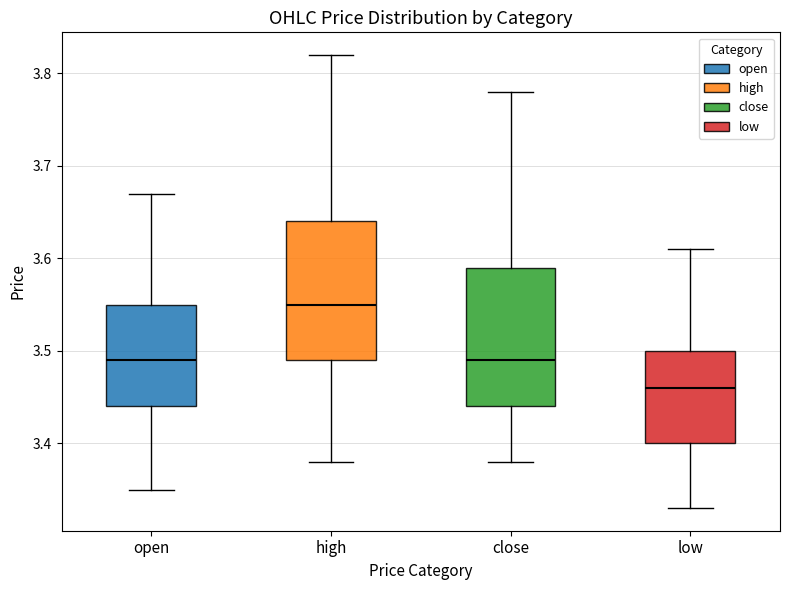

Reading left to right, transcribe this box plot: for each box, give where its median line is, the range the box spans, and where its two whiskers end, as read against the y-axis. The values are not printed on the chart, so give them approximately, as read against the axis.

open: median 3.49, box 3.44 to 3.55, whiskers 3.35 to 3.67
high: median 3.55, box 3.49 to 3.64, whiskers 3.38 to 3.82
close: median 3.49, box 3.44 to 3.59, whiskers 3.38 to 3.78
low: median 3.46, box 3.40 to 3.50, whiskers 3.33 to 3.61